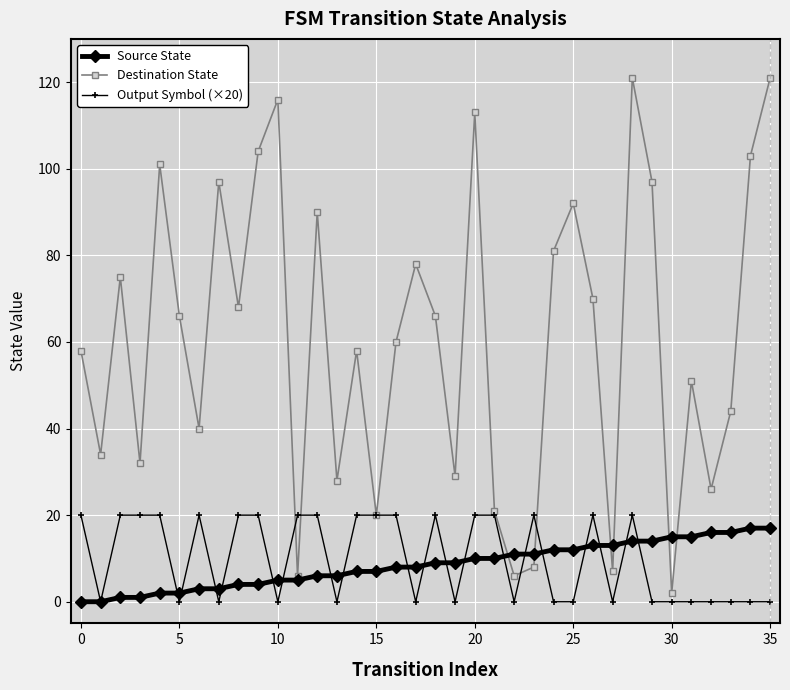

What are all the series names shown in the legend?

Source State, Destination State, Output Symbol (×20)